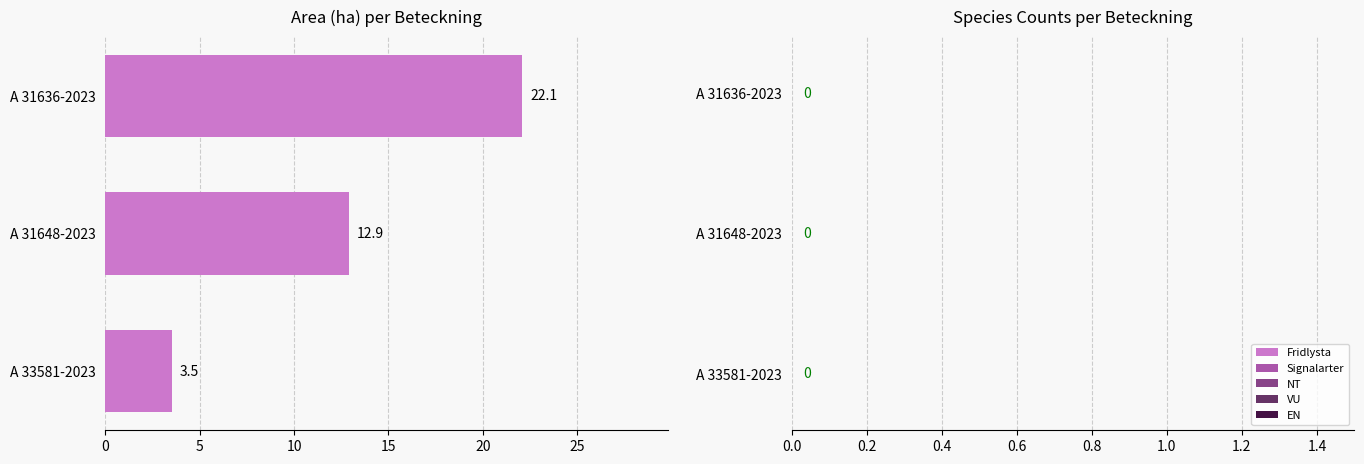

What is the approximate value at A 31648-2023?

12.9